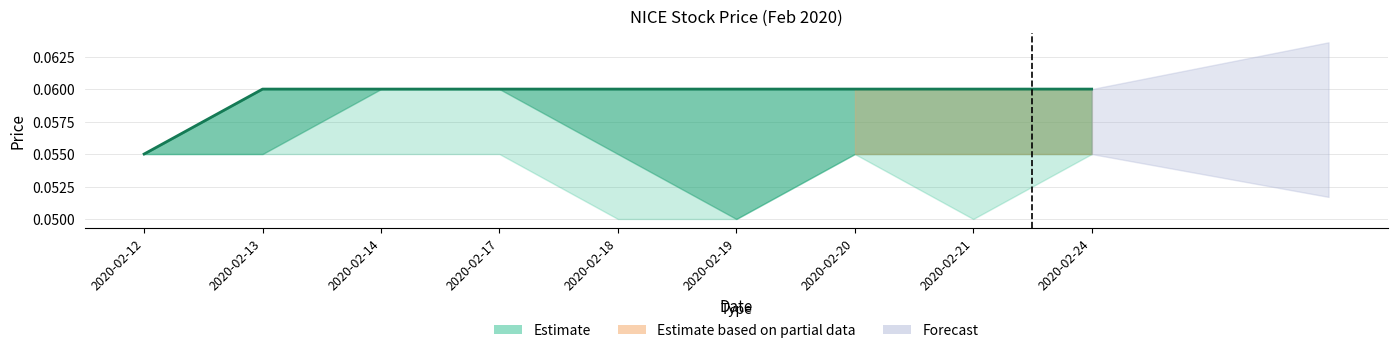

Which label corresponds to the largest value in the chart?

2020-02-13